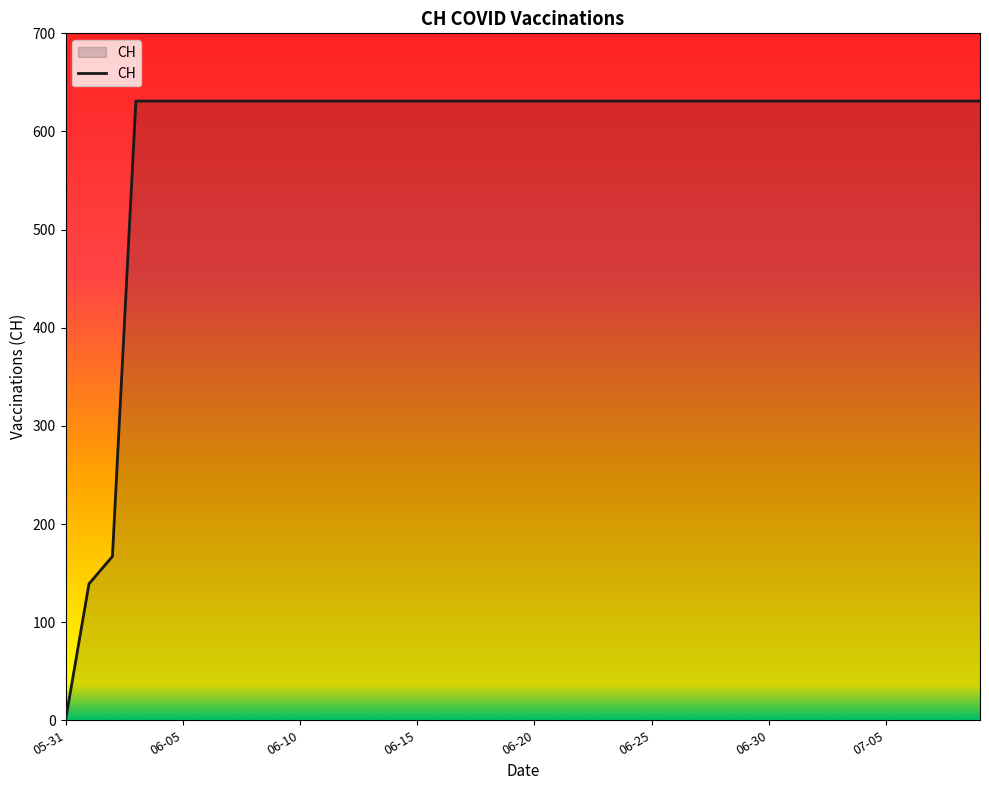

What is the greatest value displayed?

631